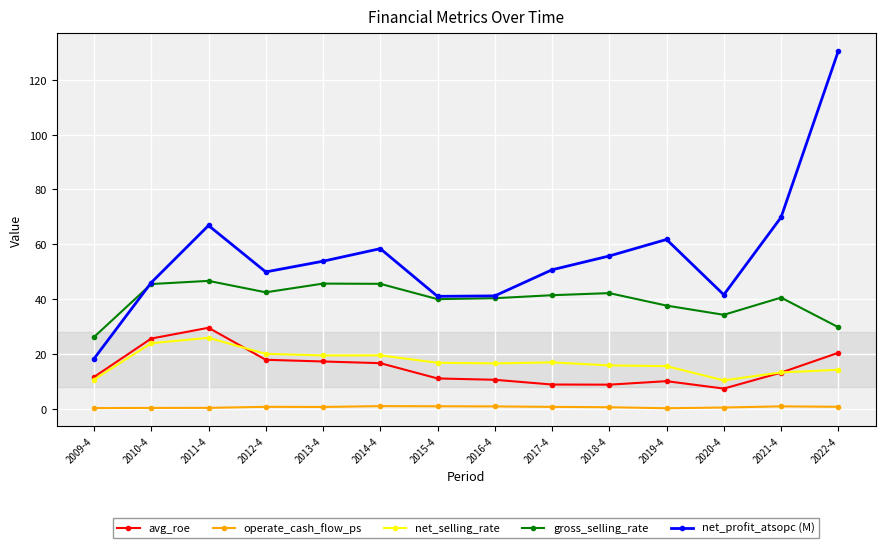

Where is the first local minimum for gross_selling_rate?

2012-4